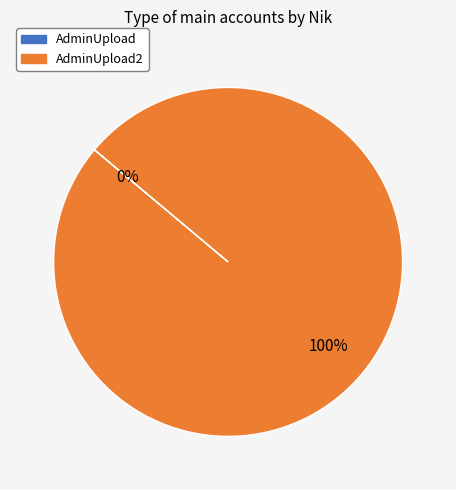

How many slices are in this pie chart?

2